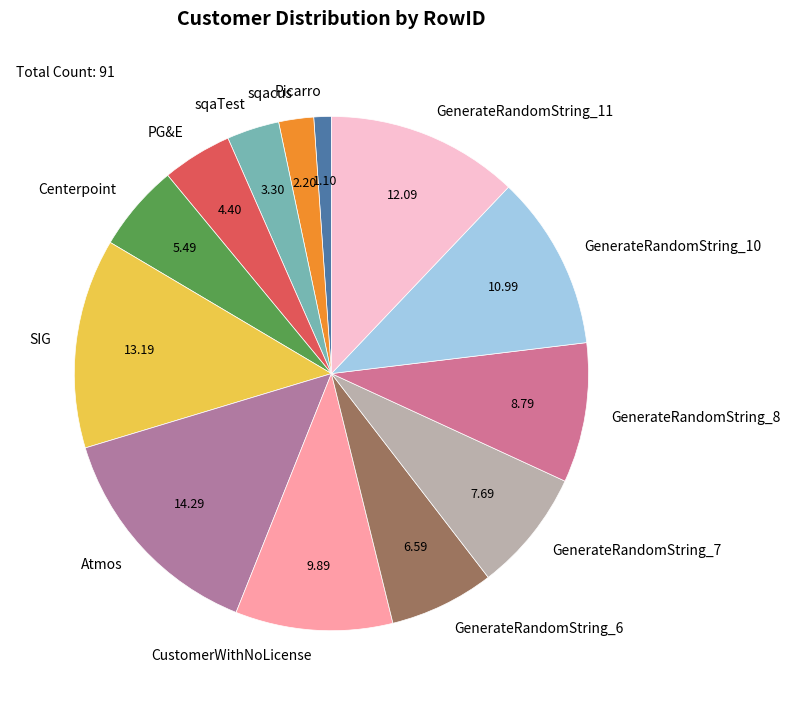

Rank the categories by value from highest to lowest.

Atmos, SIG, GenerateRandomString_11, GenerateRandomString_10, CustomerWithNoLicense, GenerateRandomString_8, GenerateRandomString_7, GenerateRandomString_6, Centerpoint, PG&E, sqaTest, sqacus, Picarro